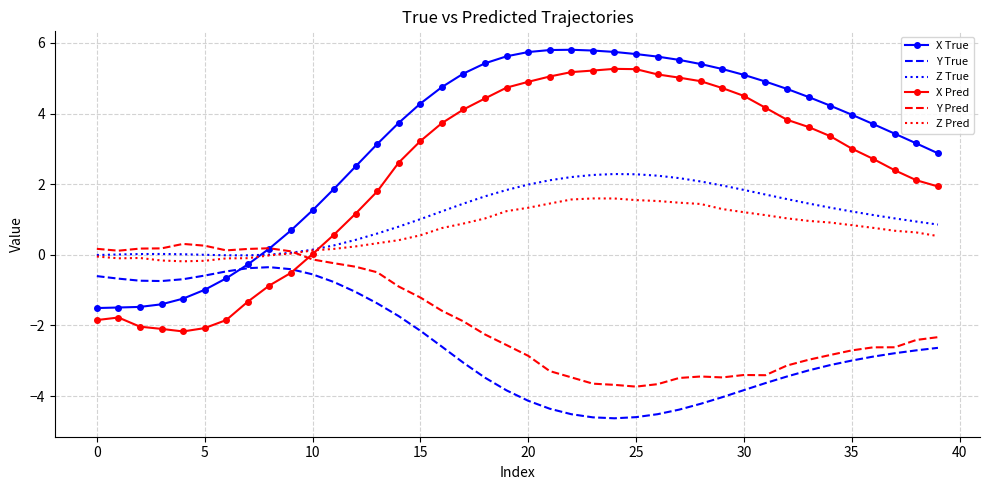

What are all the series names shown in the legend?

X True, Y True, Z True, X Pred, Y Pred, Z Pred